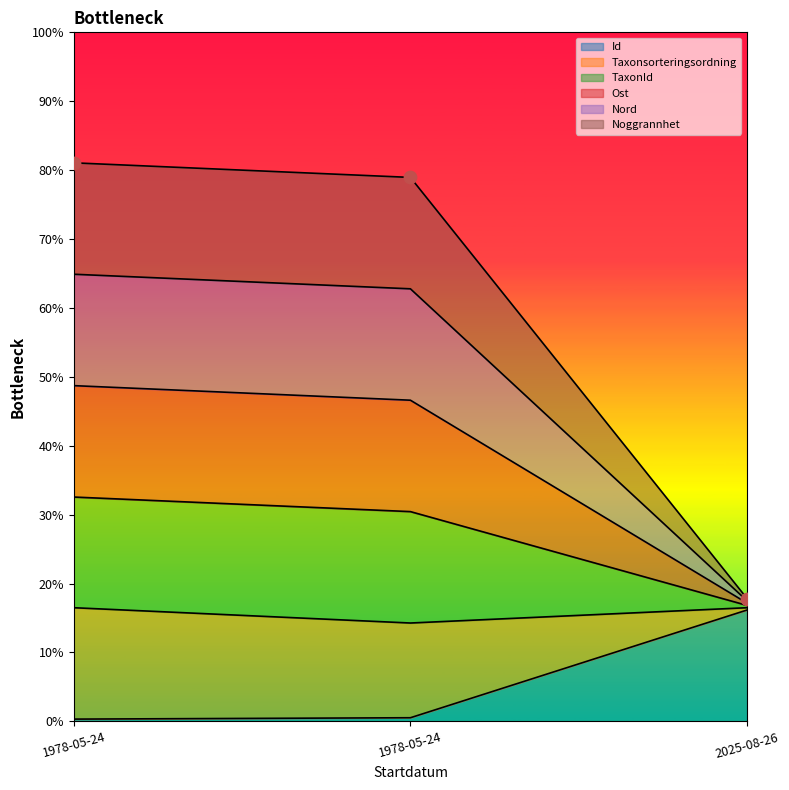

Which series reaches the maximum Y coordinate?

TaxonId